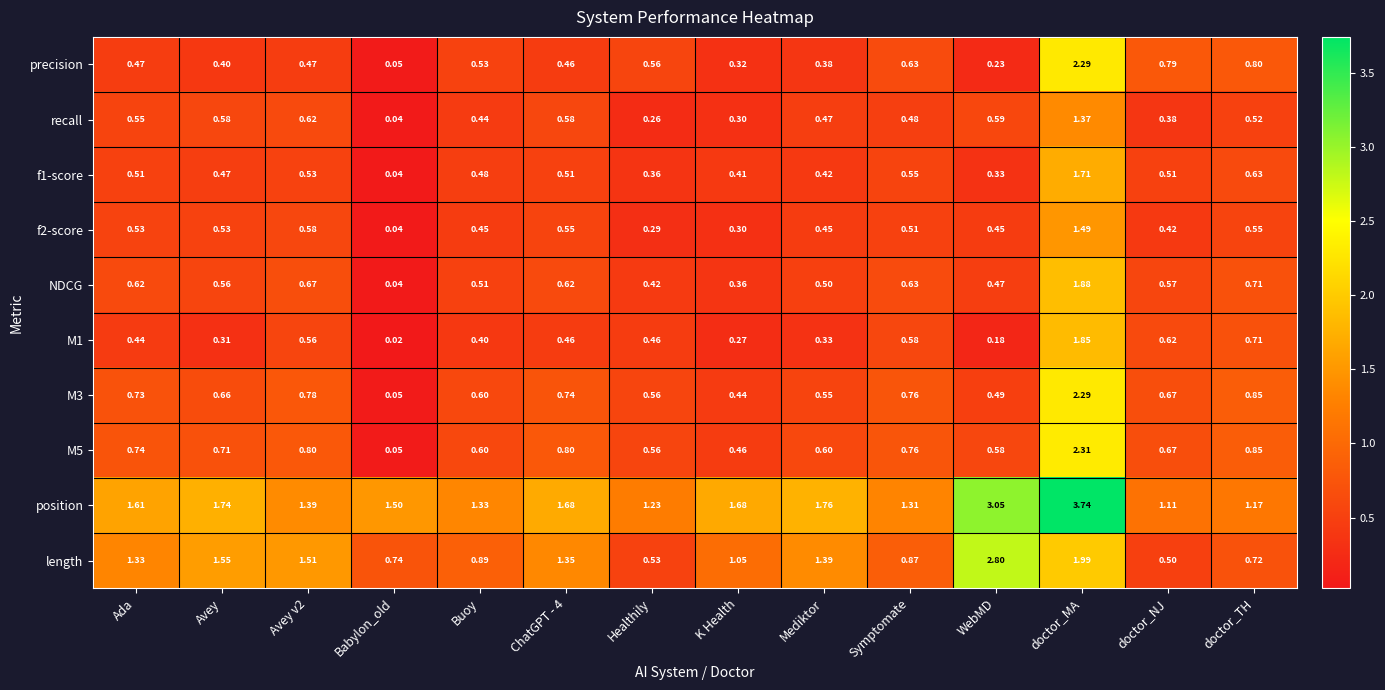

Which category has the highest value across all series?

doctor_MA